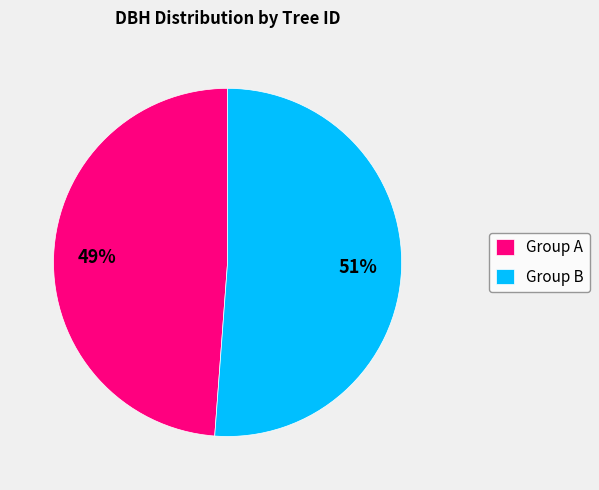

Count the number of slices in the pie.

2